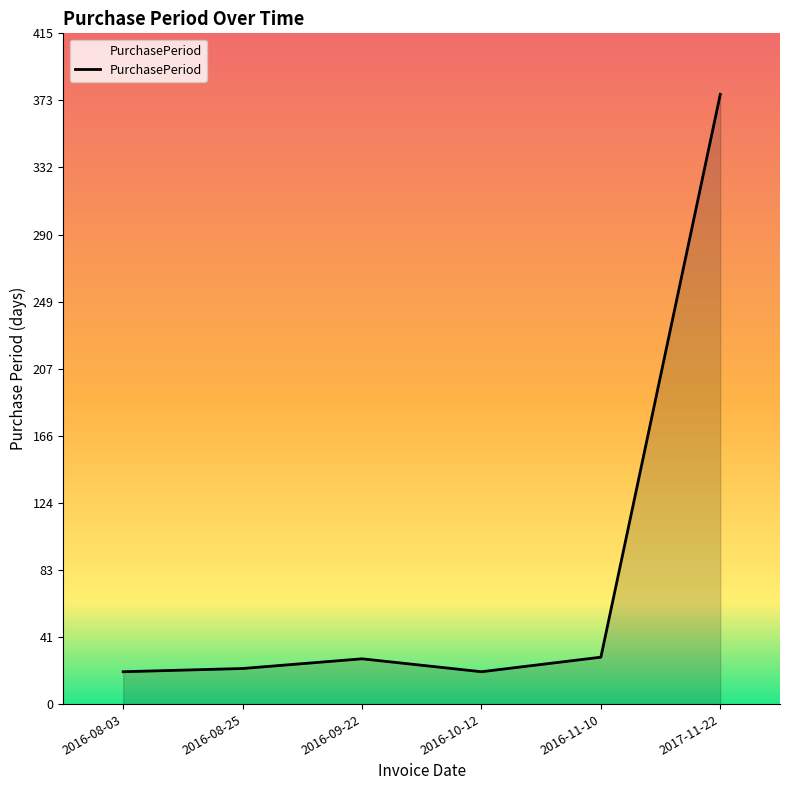

The chart shows a value of 205 at 2017-11-22. True or false?

False